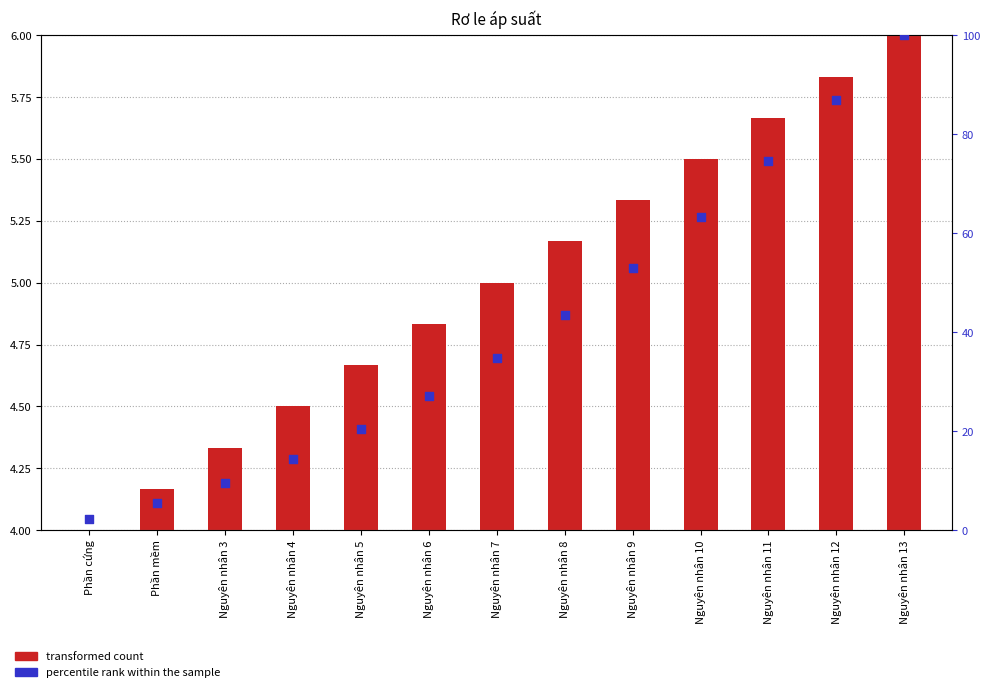

At which category is the sum across all series the highest?

Nguyên nhân 13